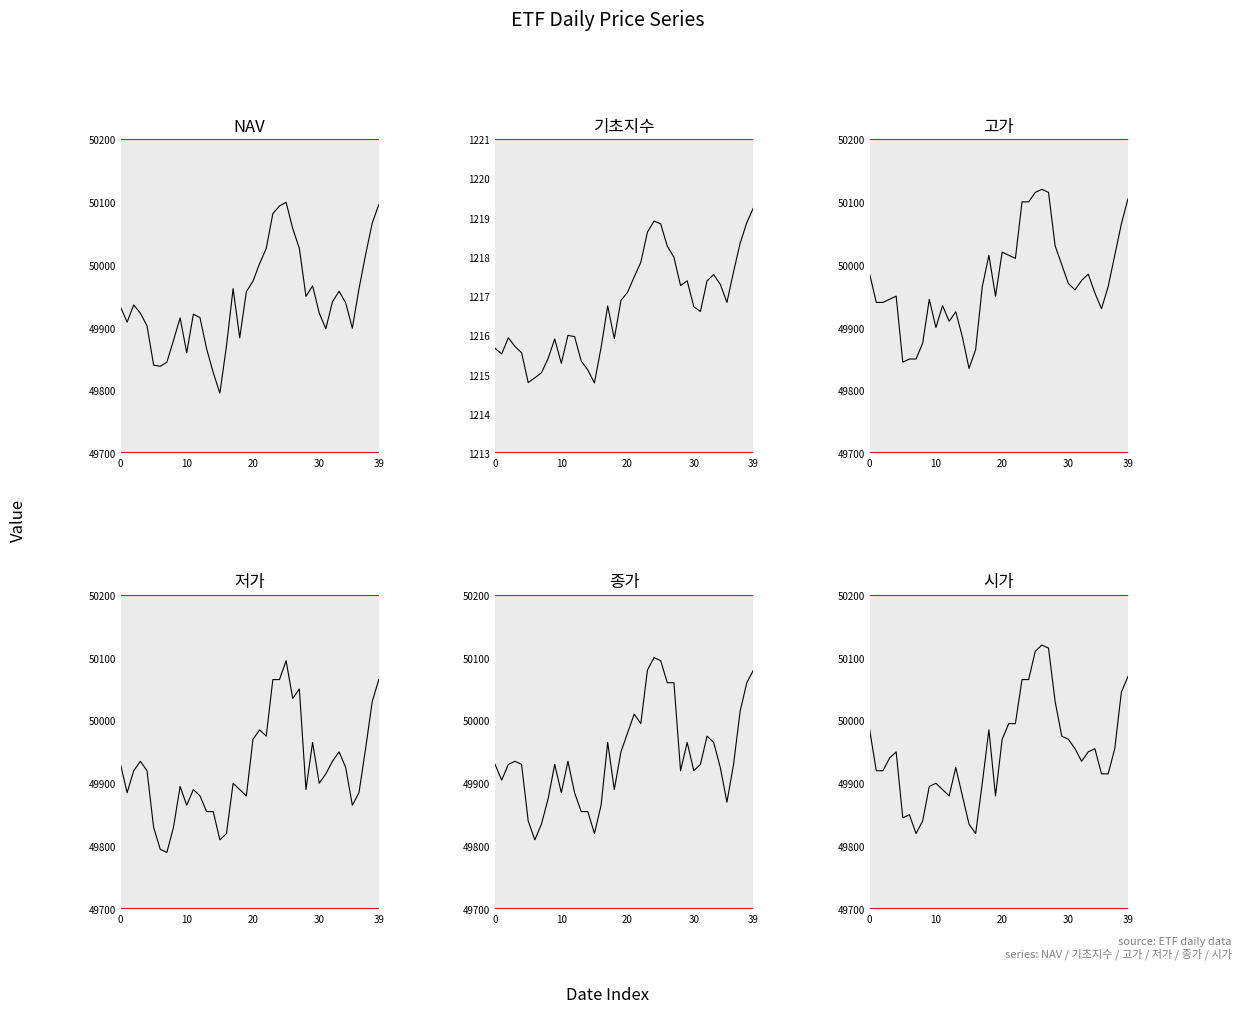

How many interior local peaks does the 고가 series have?

8